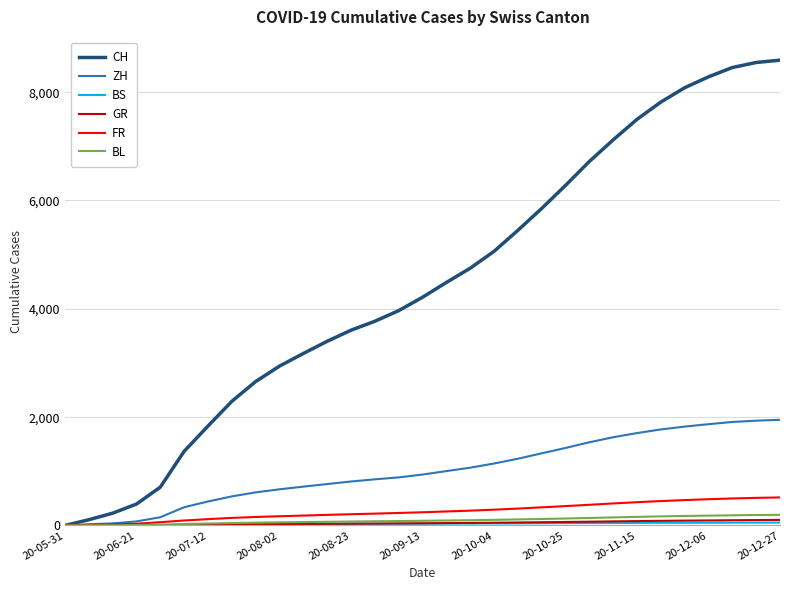

Which series has the largest range (max minus min)?

CH